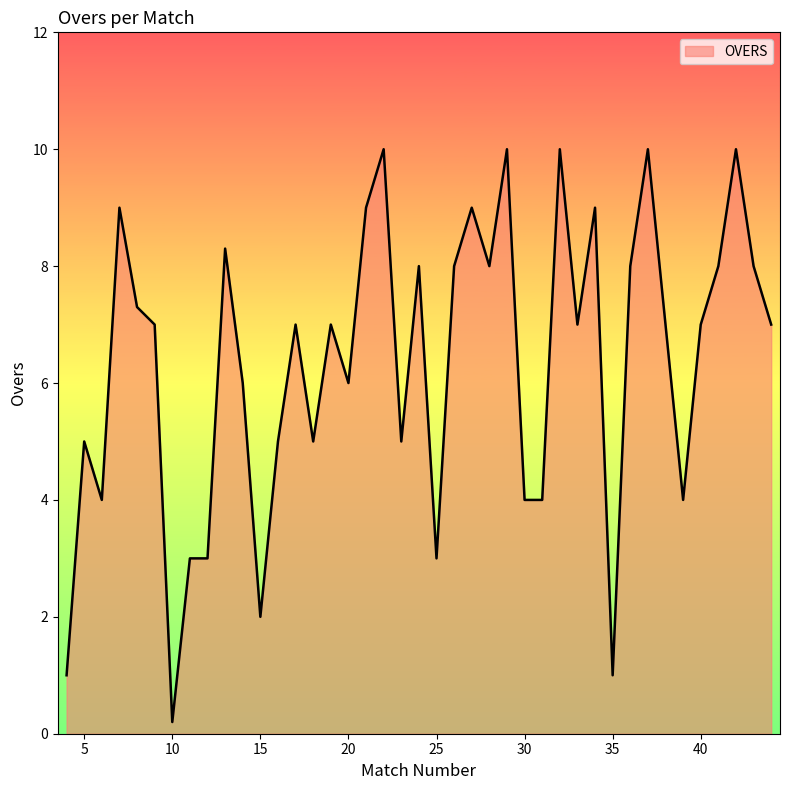

What is the maximum value shown in the chart?

10.0